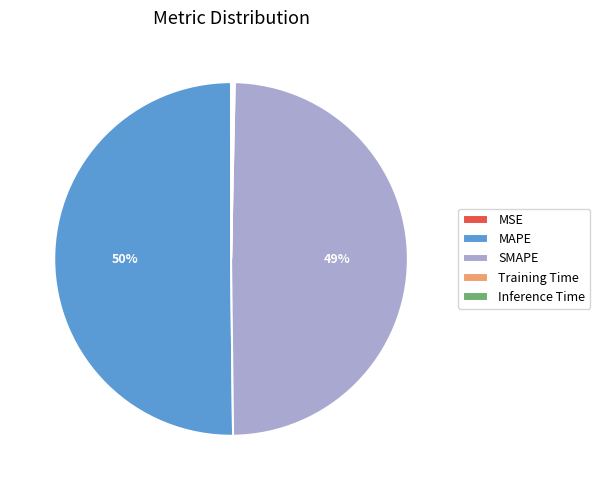

Which category accounts for the majority?

MAPE